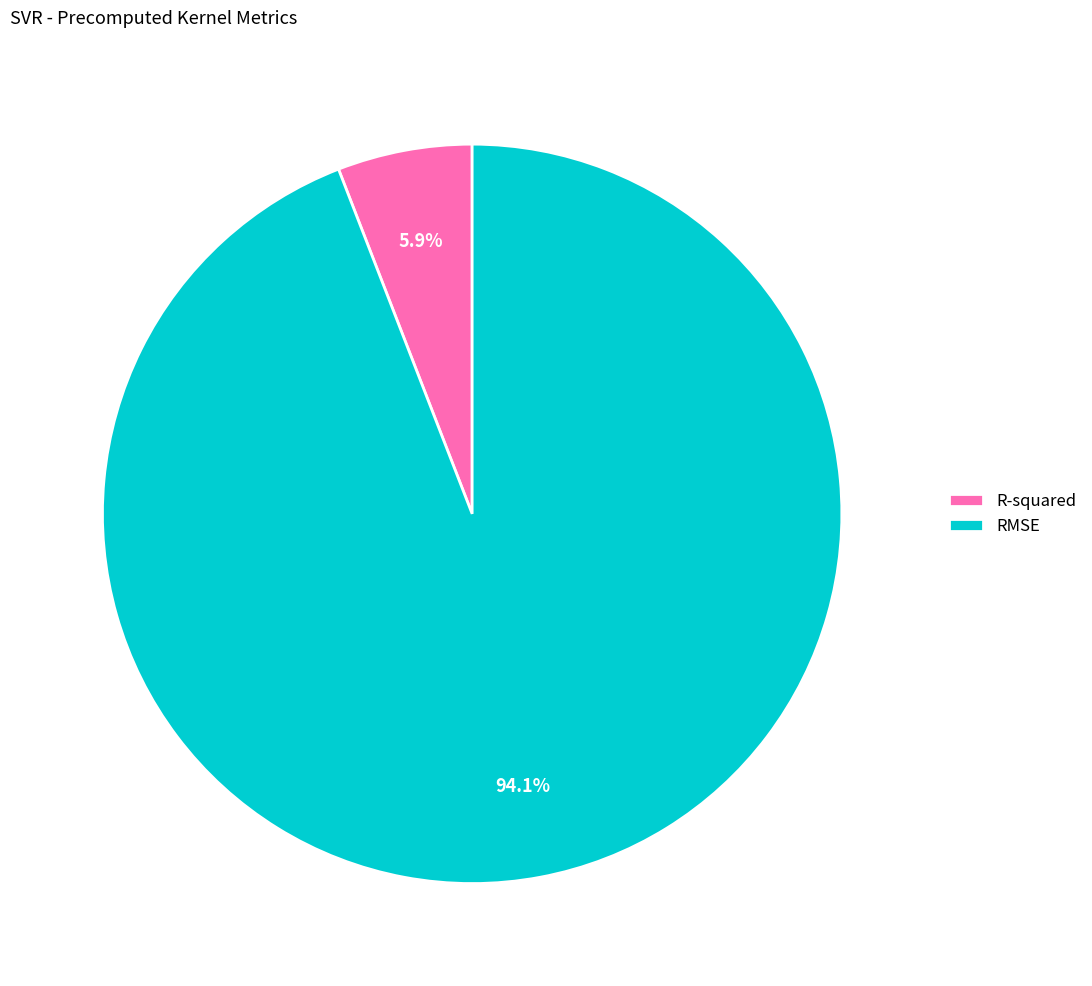

What is the largest slice in the pie chart?

RMSE